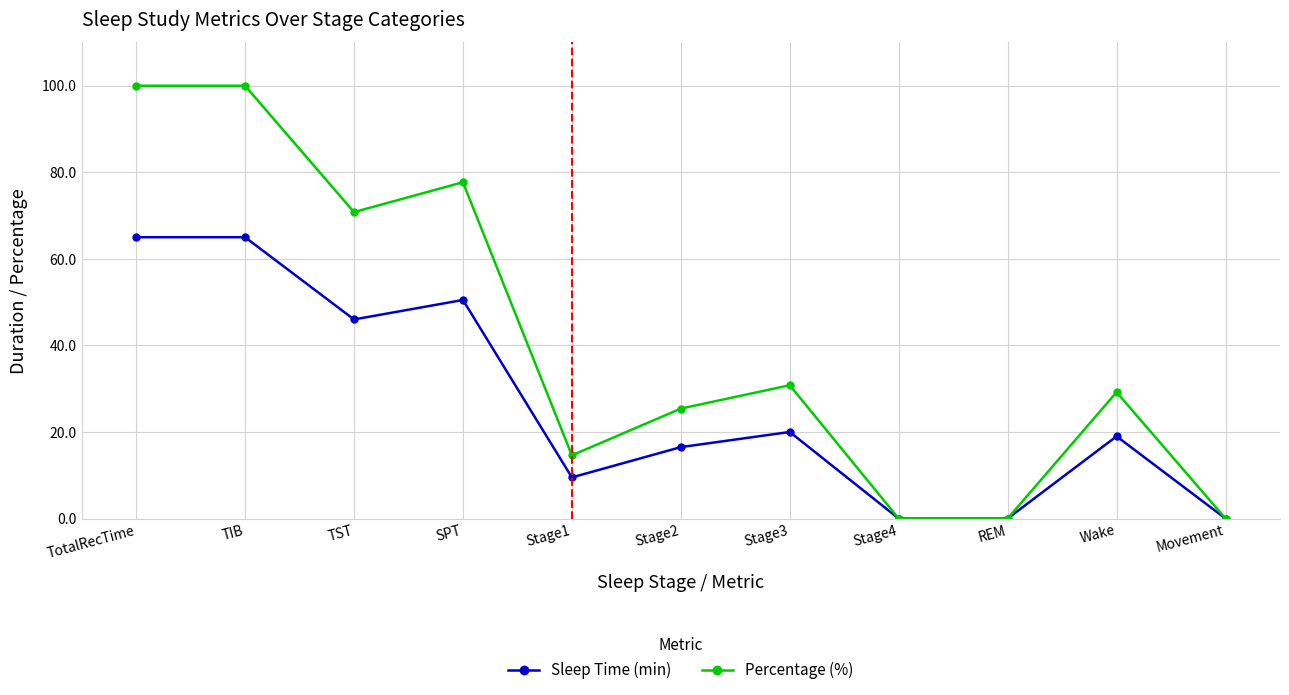

How many data points in Percentage (%) are above 29?

6